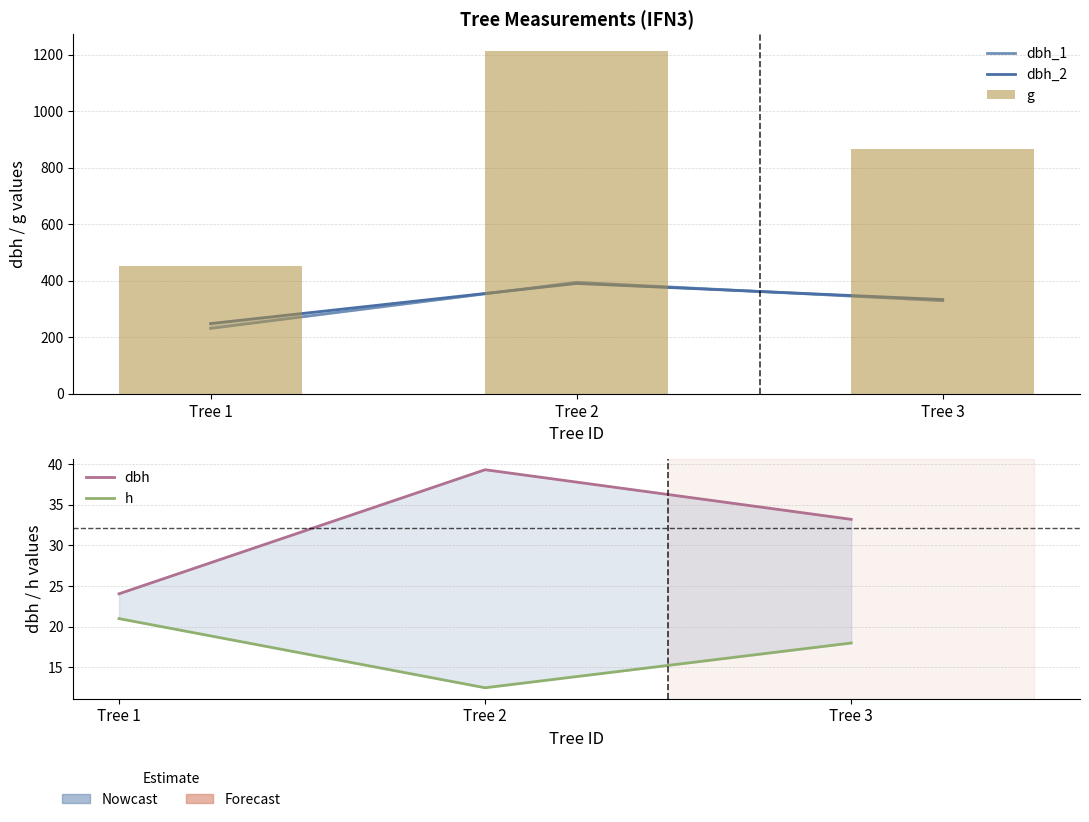

Is the value of g at Tree 1 greater than the value of h at Tree 2?

Yes